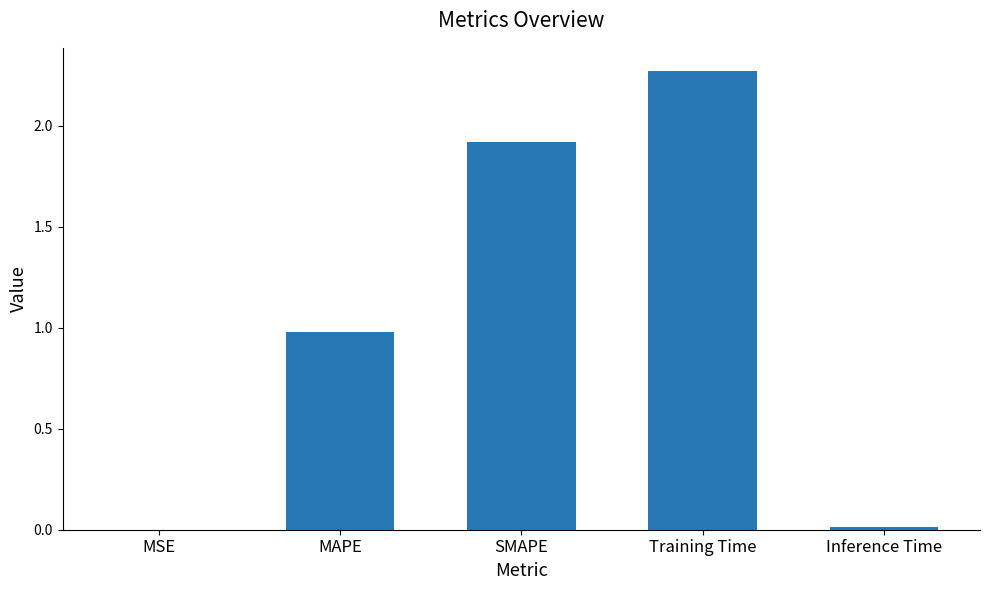

Which category has the highest value across all series?

Training Time